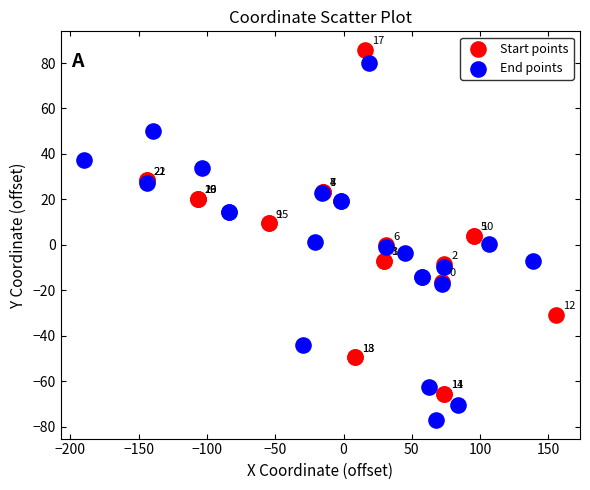

Which series contains the lowest Y value?

End points